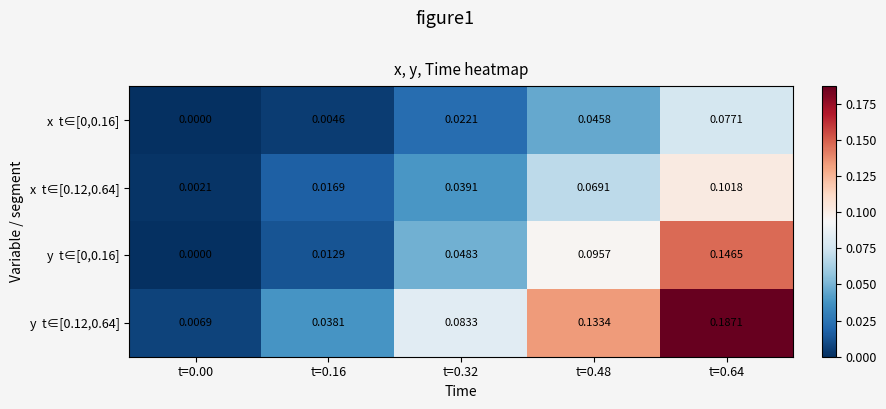

List the series in order of their overall mean, highest first.

y t∈[0.12,0.64], y t∈[0,0.16], x t∈[0.12,0.64], x t∈[0,0.16]